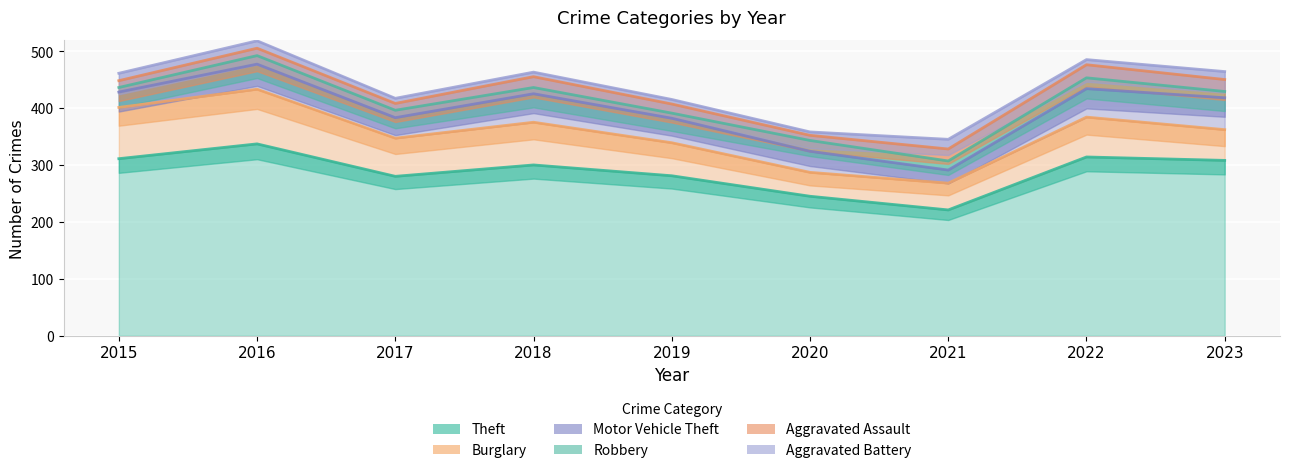

What is the value of the Aggravated Battery point at the 2nd from the left?

13